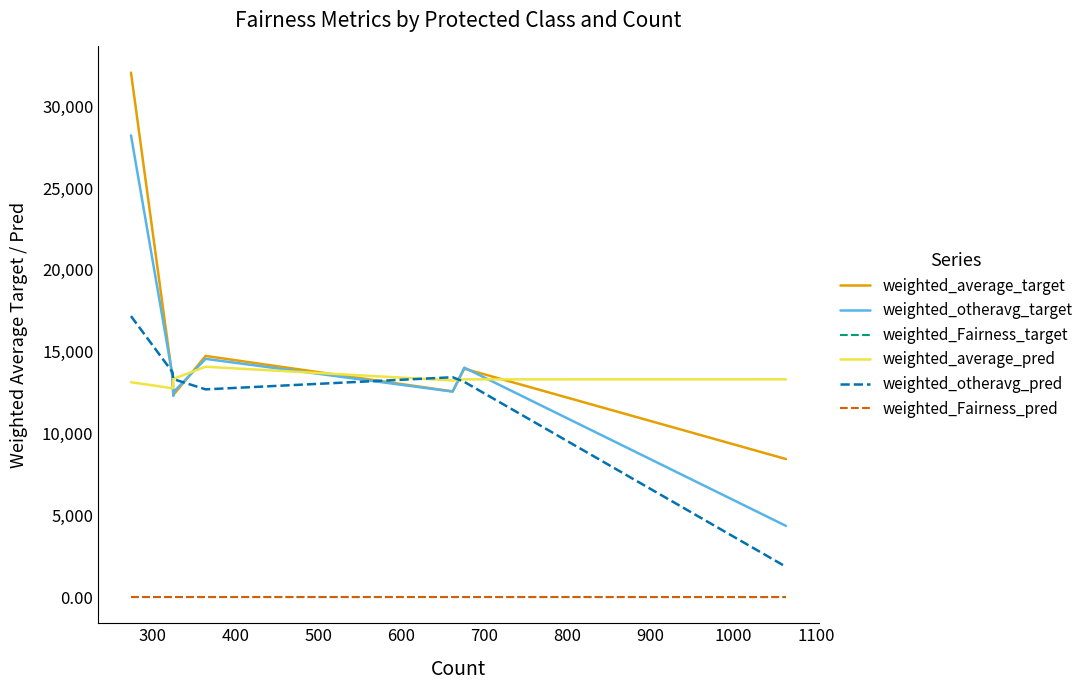

List the series in order of their peak value, highest first.

weighted_average_target, weighted_otheravg_target, weighted_otheravg_pred, weighted_average_pred, weighted_Fairness_target, weighted_Fairness_pred